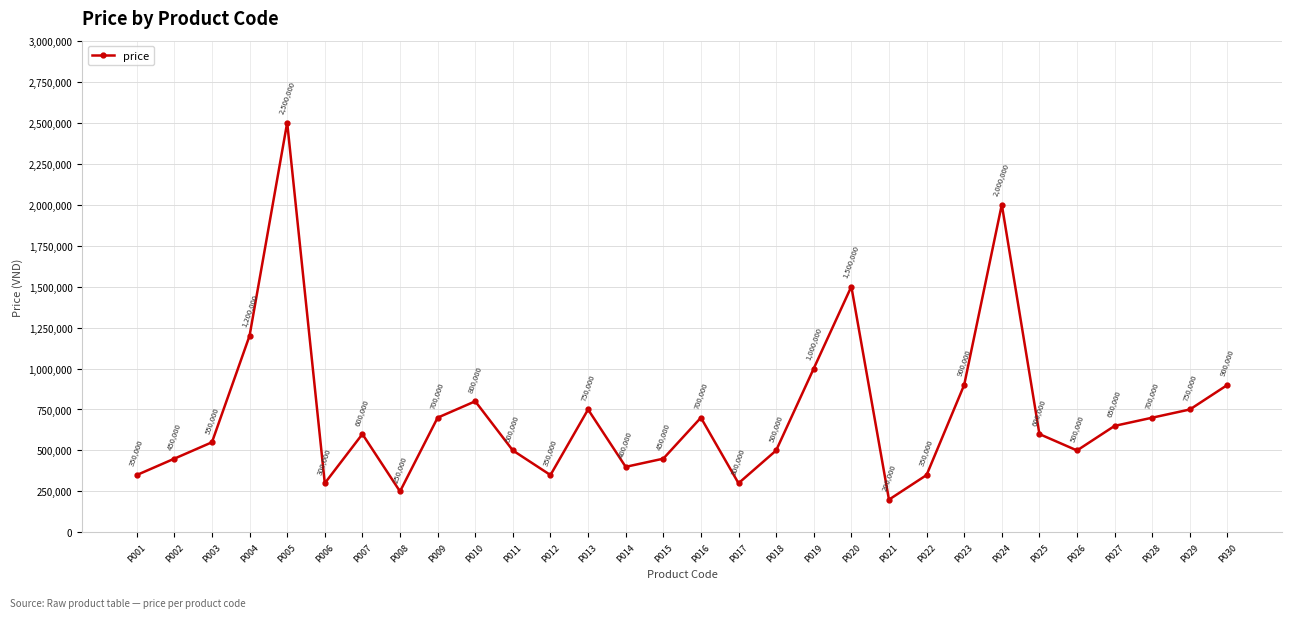

What is the change in value from P002 to P019?

+550000